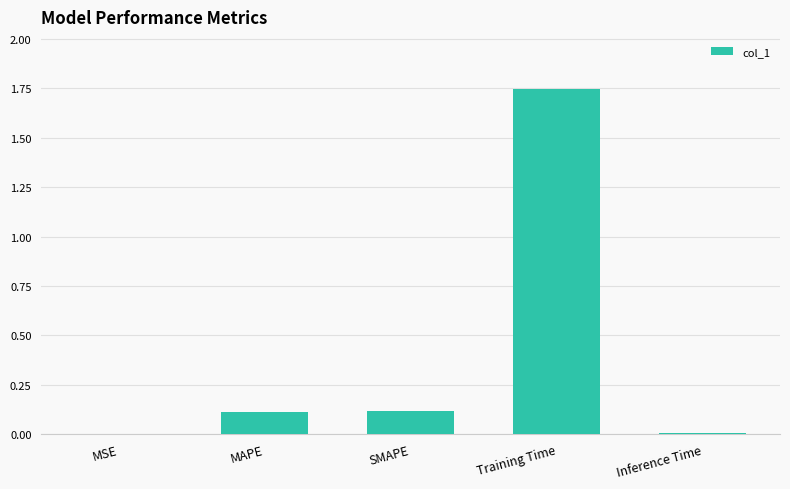

At which category does the chart reach its peak across all series?

Training Time